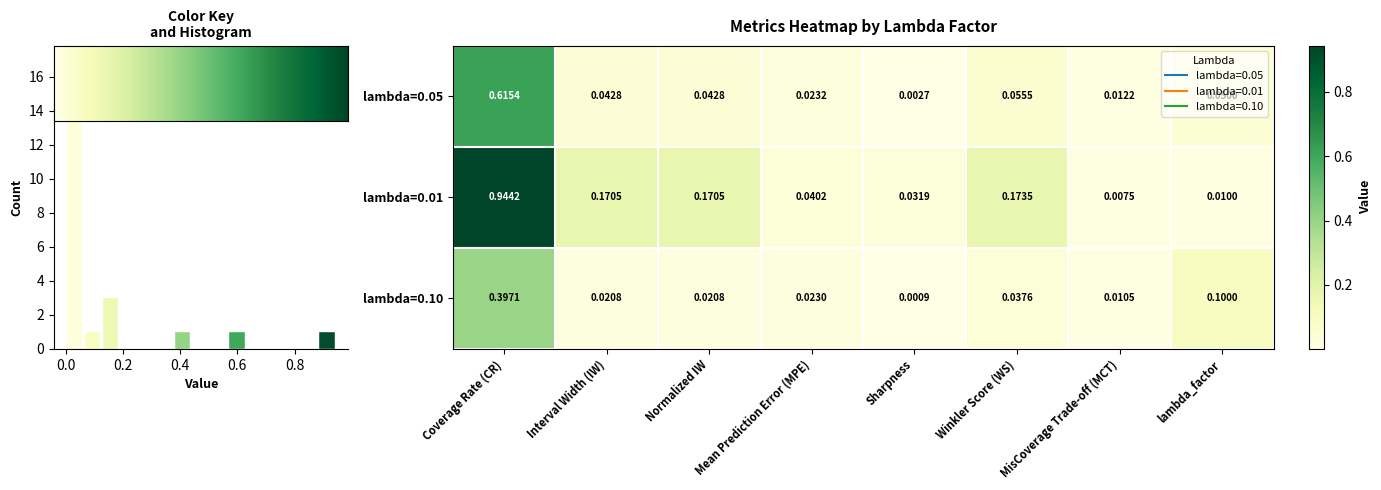

What is the greatest value displayed?

0.9